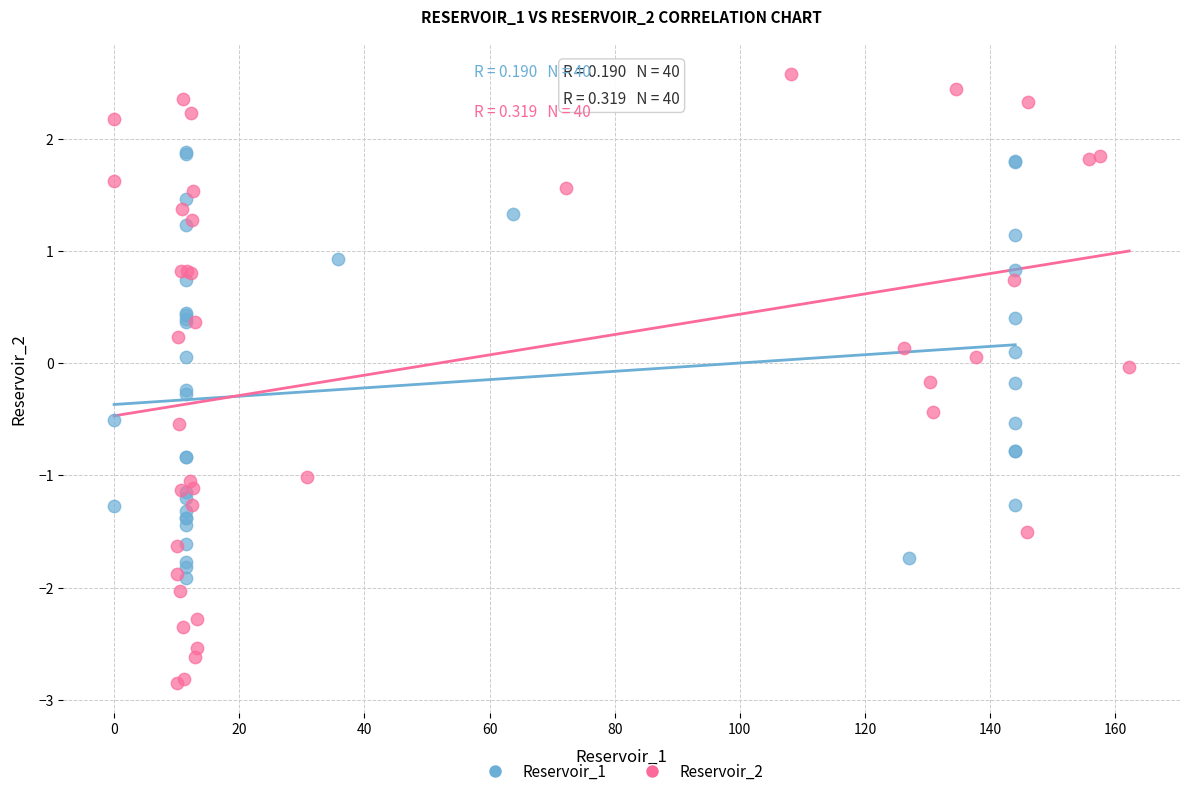

Which series contains the lowest Y value?

Reservoir_2